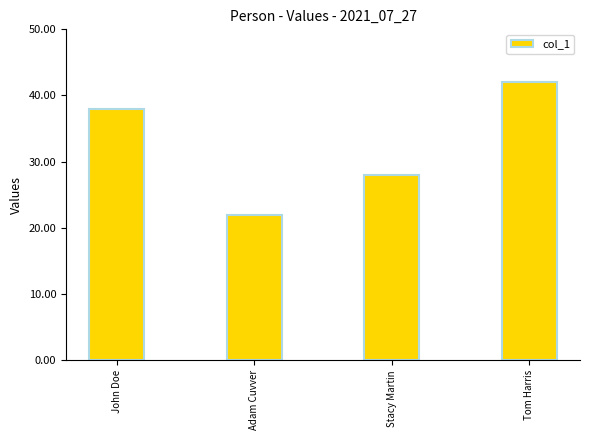

The value at Stacy Martin is 9. True or false?

False